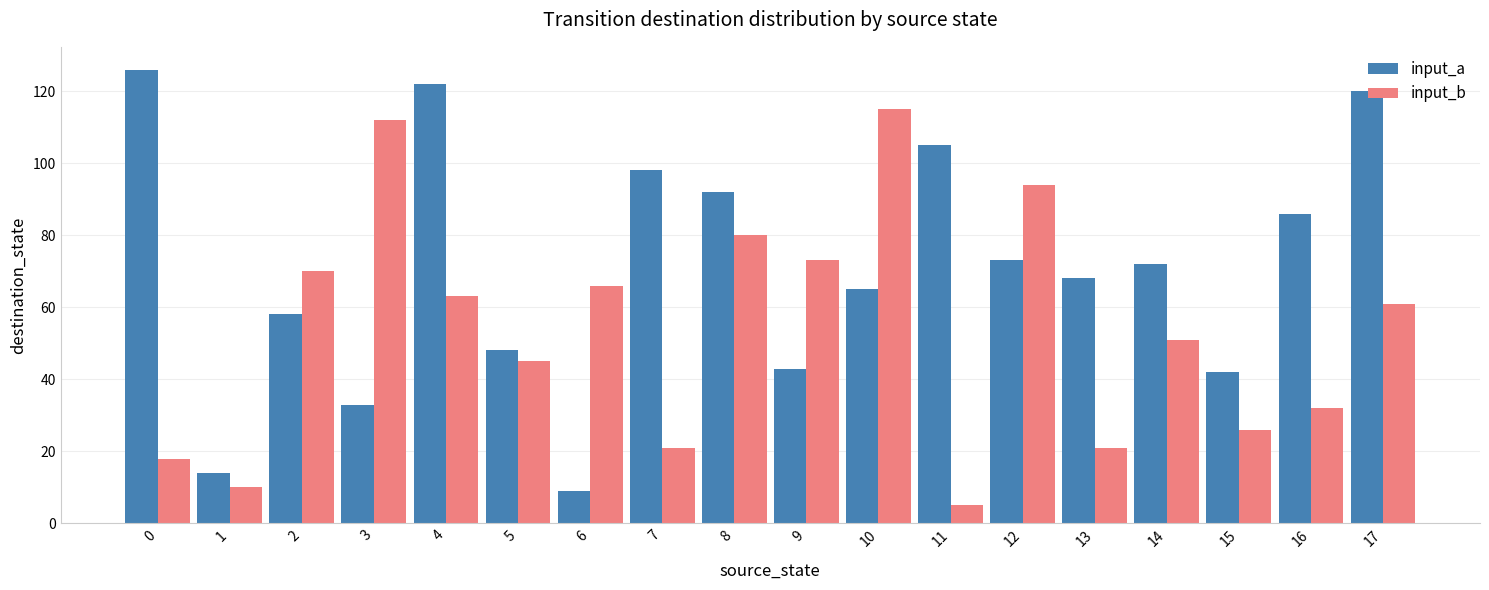

Count the number of categories in the chart.

18